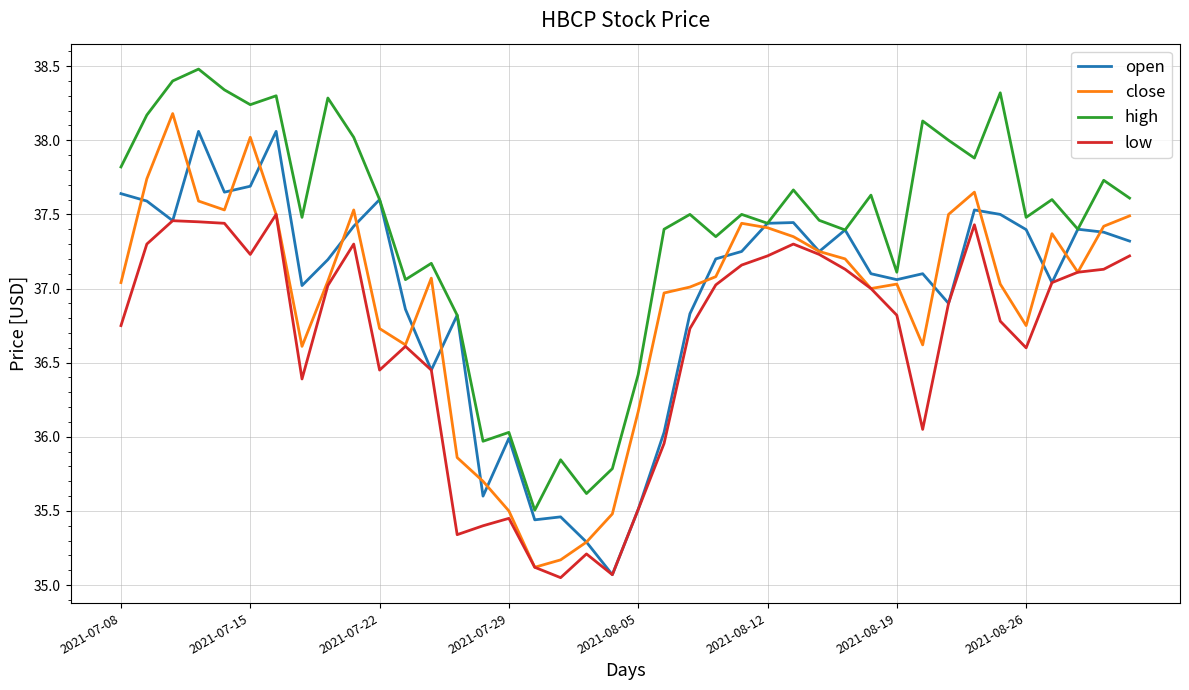

What is the difference between the maximum and minimum values in the close series?

3.1